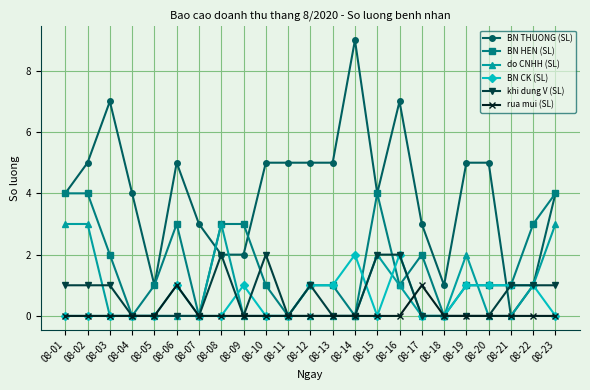

Where is the first local minimum for BN THUONG (SL)?

08-05